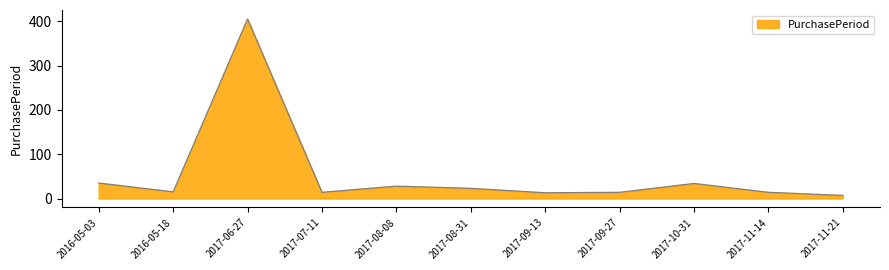

True or false: the data shows 34 at 2017-10-31.

True